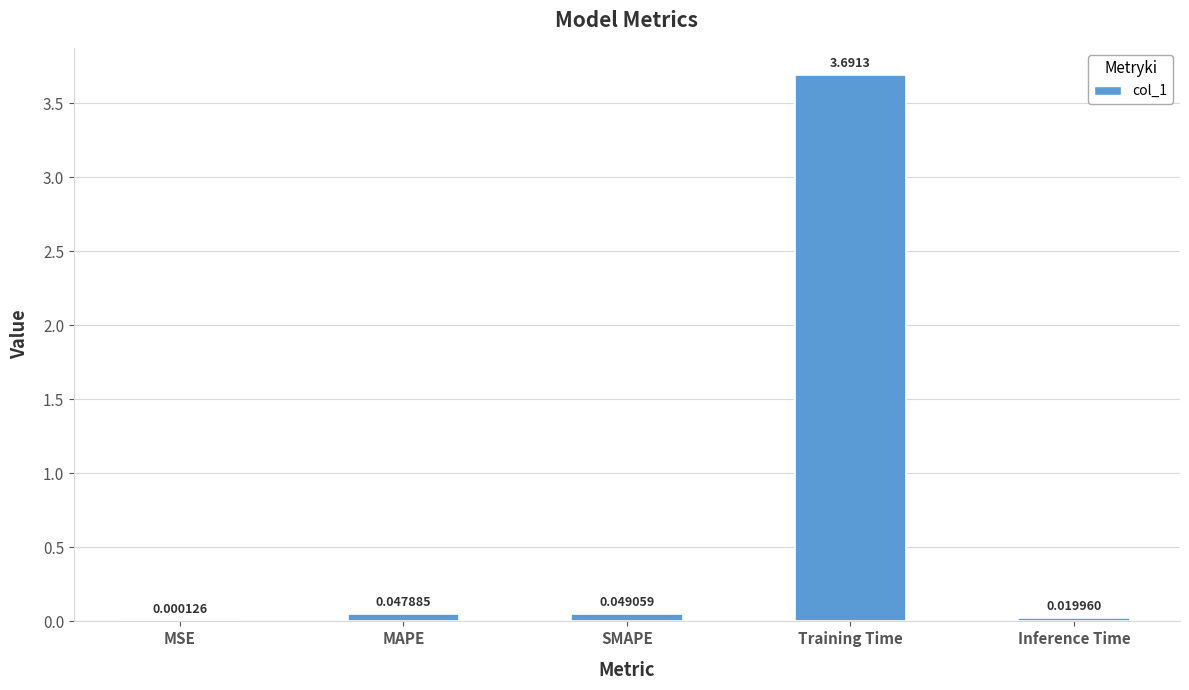

At which label is the value closest to 1?

SMAPE